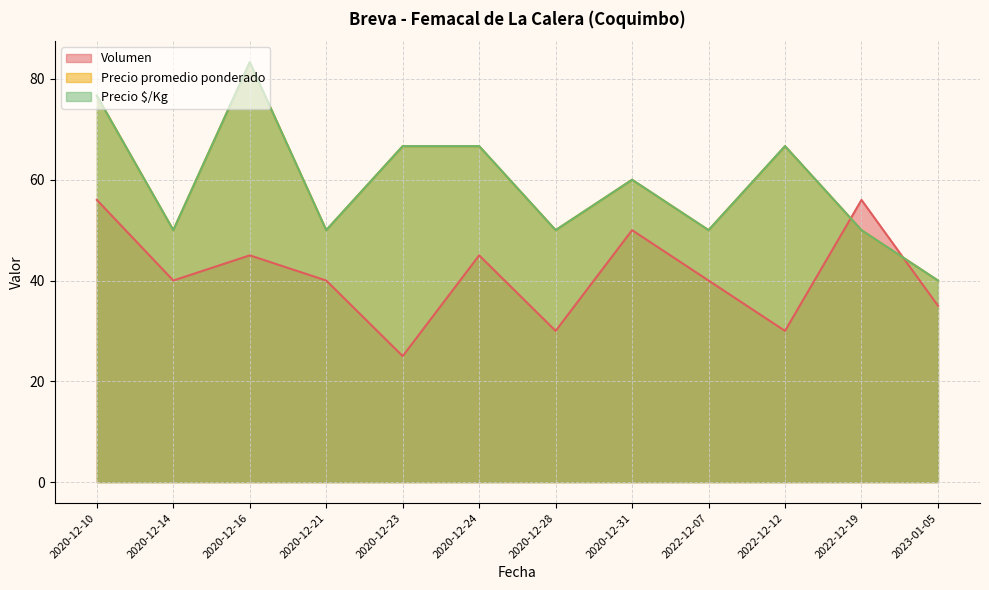

List the labels in order of Precio $/Kg value, largest first.

2020-12-16, 2020-12-10, 2020-12-23, 2020-12-24, 2022-12-12, 2020-12-31, 2020-12-14, 2020-12-21, 2020-12-28, 2022-12-07, 2022-12-19, 2023-01-05